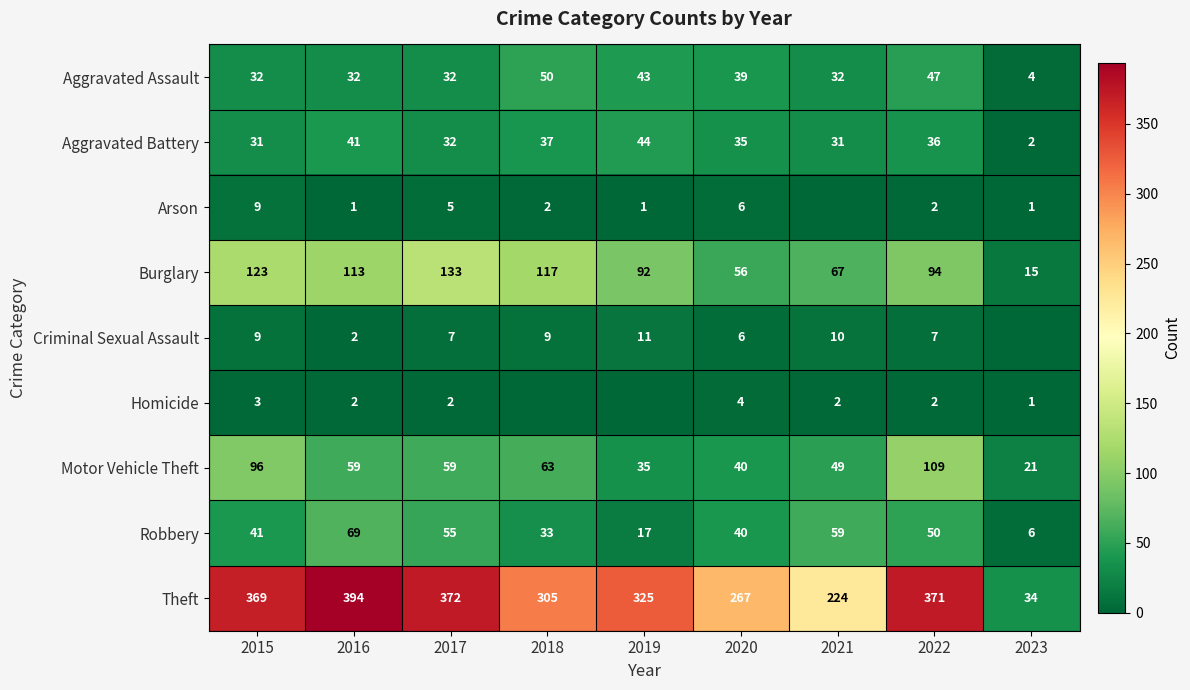

True or false: Criminal Sexual Assault has a value of 13 at 2015.

False